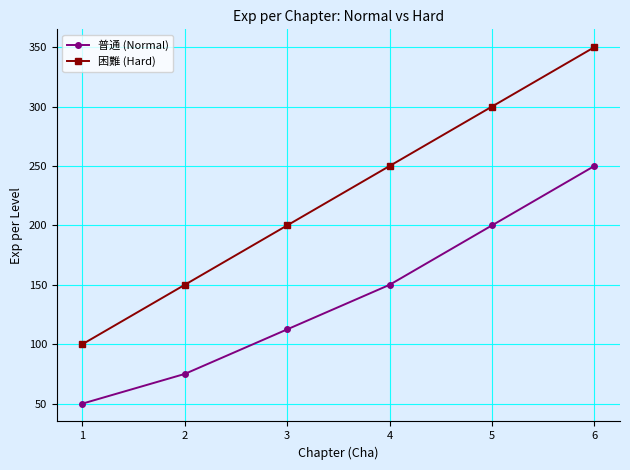

What is the average value of the 普通 (Normal) series?

139.6